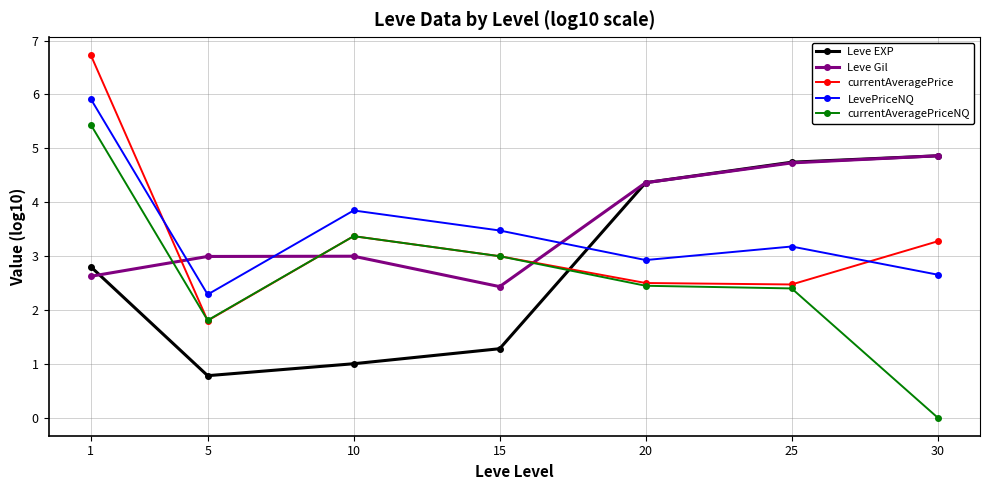

Reading left to right, list all the values displayed in this chart.

Leve EXP: 2.8	0.8	1.0	1.3	4.4	4.7	4.9
Leve Gil: 2.6	3.0	3.0	2.4	4.4	4.7	4.9
currentAveragePrice: 6.7	1.8	3.4	3.0	2.5	2.5	3.3
LevePriceNQ: 5.9	2.3	3.8	3.5	2.9	3.2	2.7
currentAveragePriceNQ: 5.4	1.8	3.4	3.0	2.4	2.4	0.0